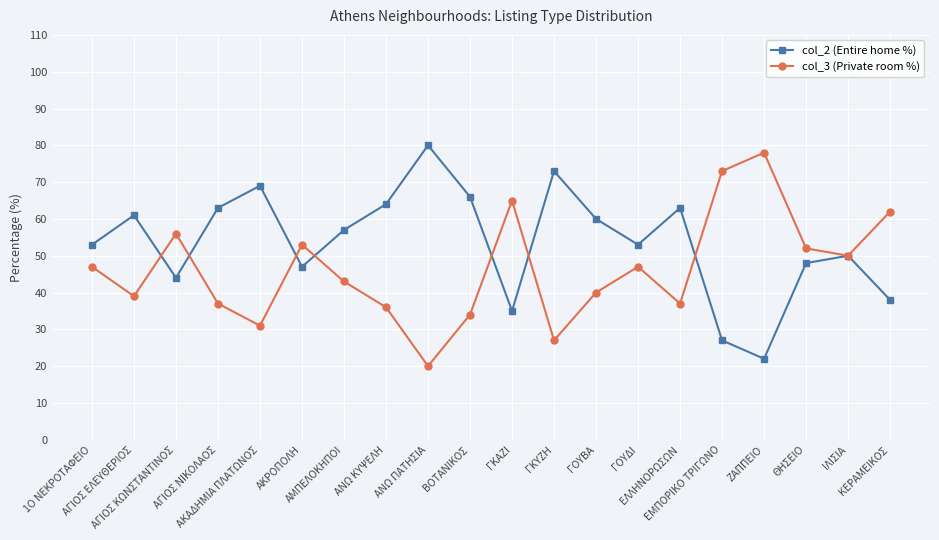

At which category does the chart reach its minimum across all series?

ΑΝΩ ΠΑΤΗΣΙΑ